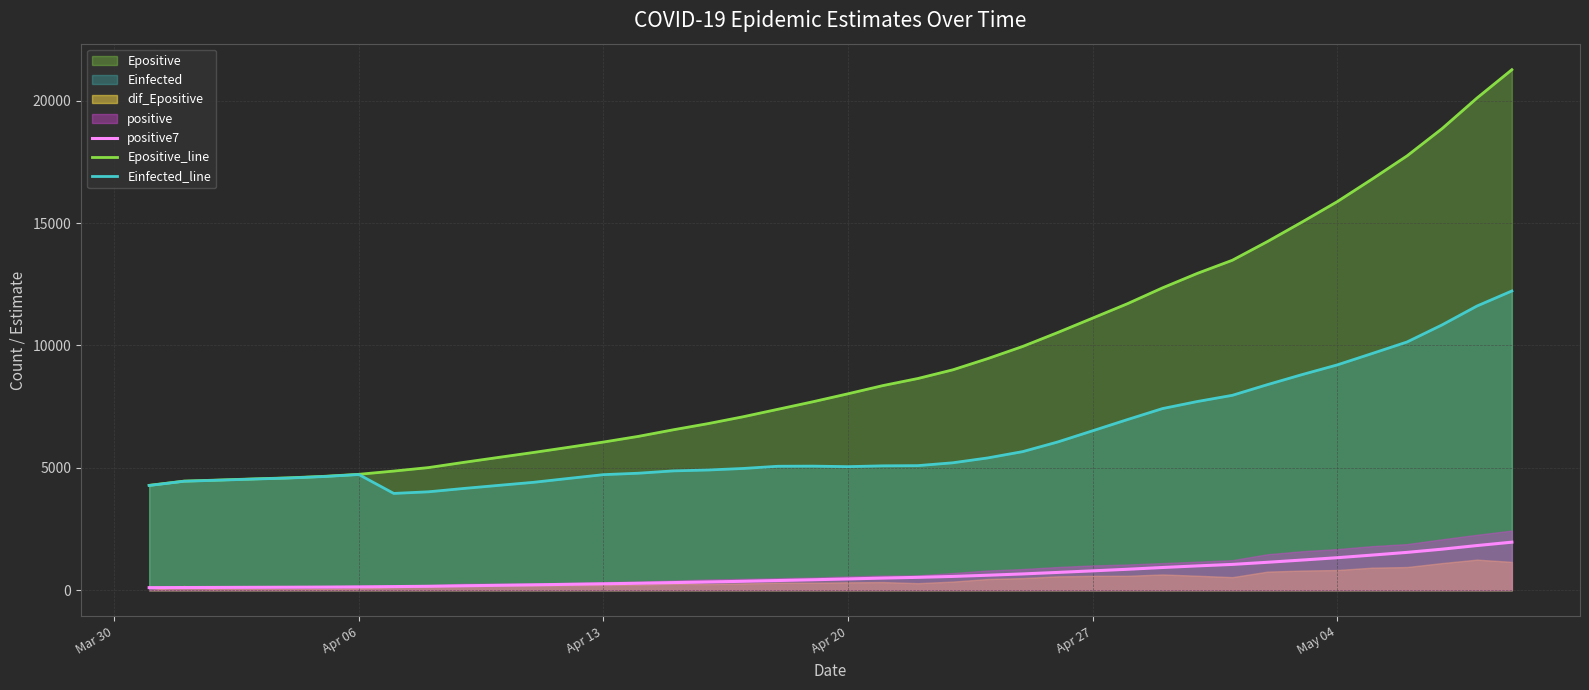

Count the number of categories in the chart.

40